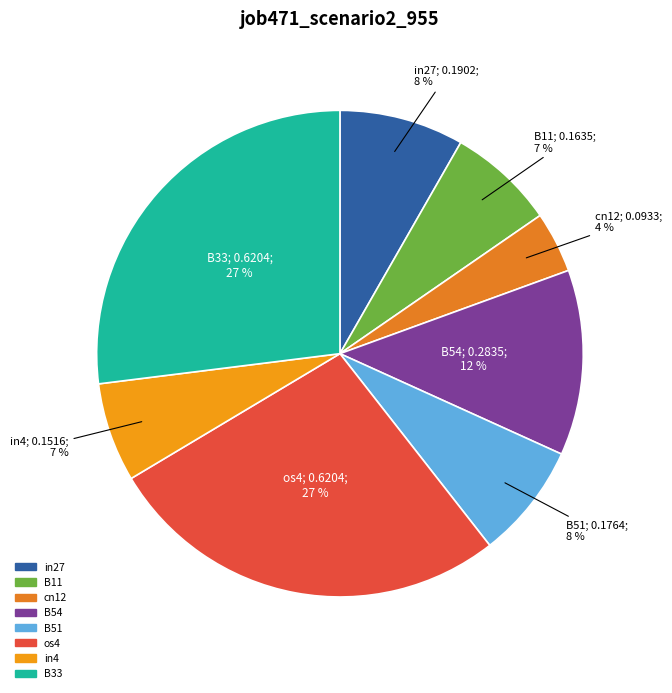

To the nearest percent, what is the combined percentage of B54 and os4?

39%